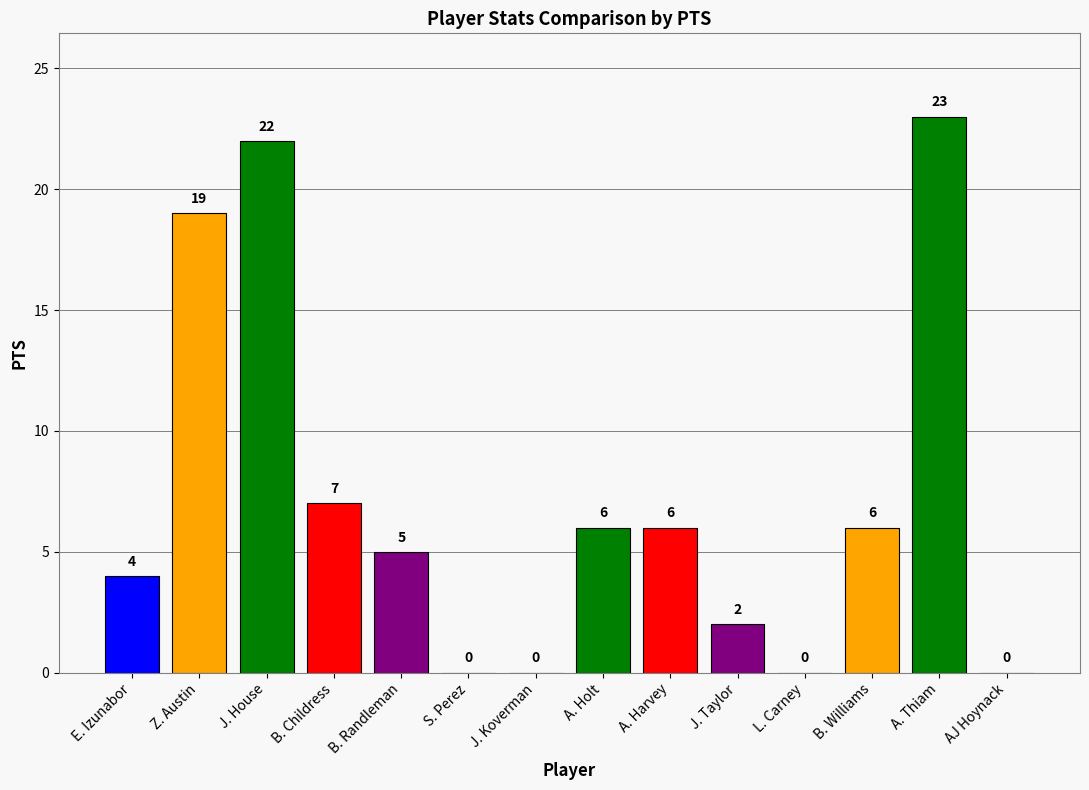

Count the number of categories in the chart.

14